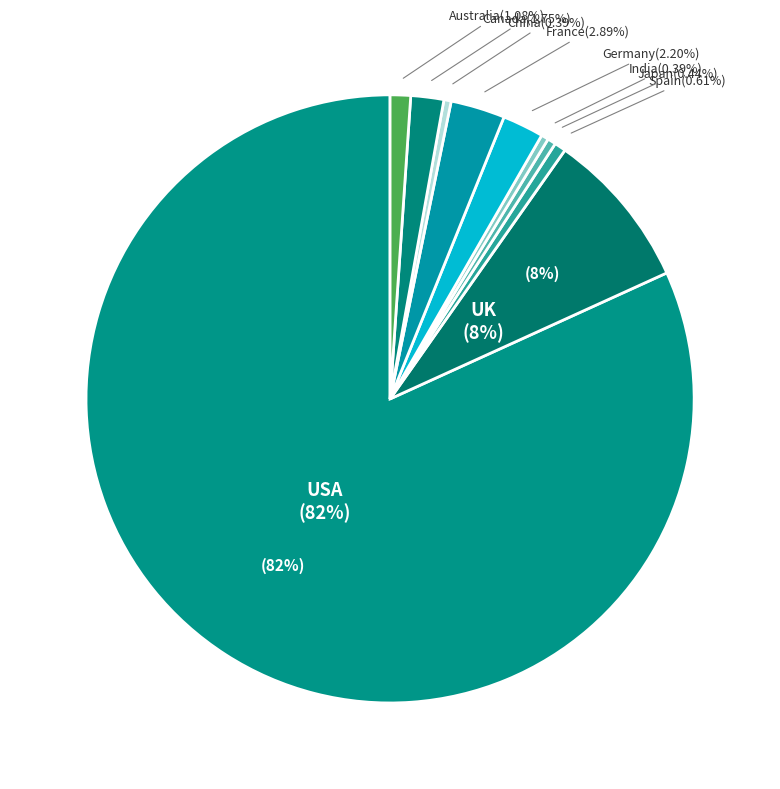

Between China and UK, which is larger?

UK